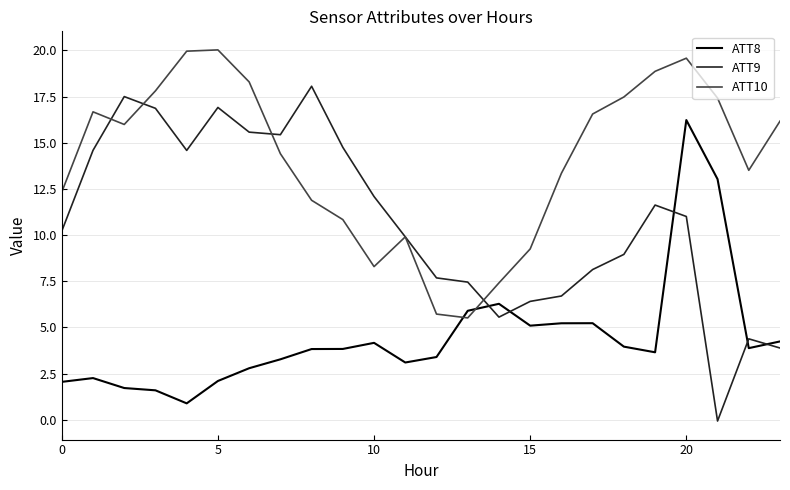

After their last crossing, which series has the higher values: ATT10 or ATT8?

ATT10